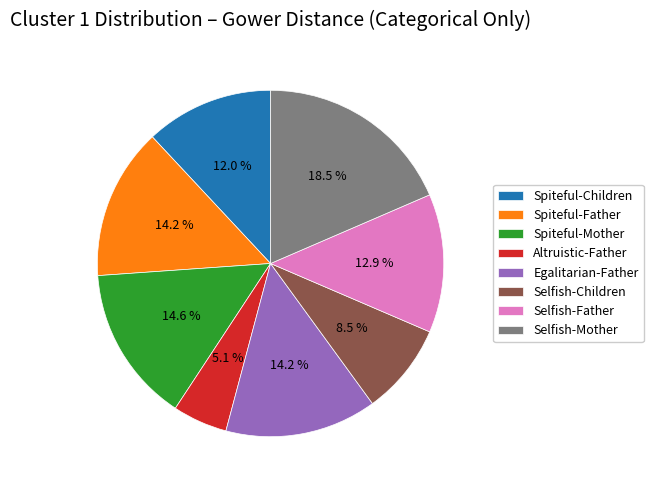

To the nearest percent, what is the average slice percentage?

12%